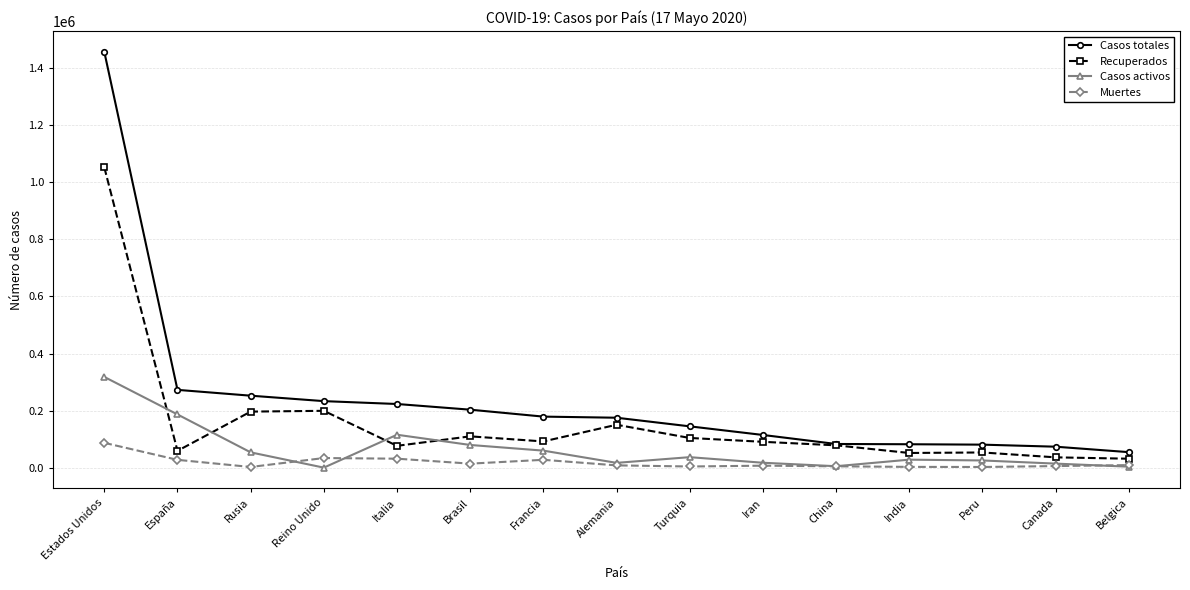

What is the minimum value for Muertes?

2267